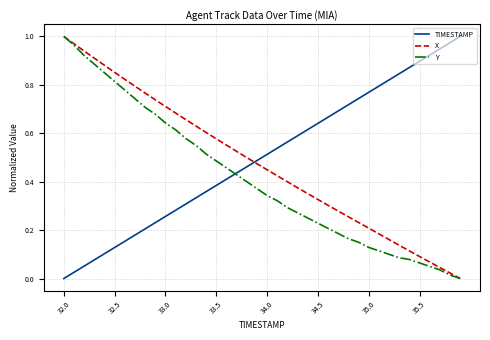

How many times do TIMESTAMP and X cross each other?

1